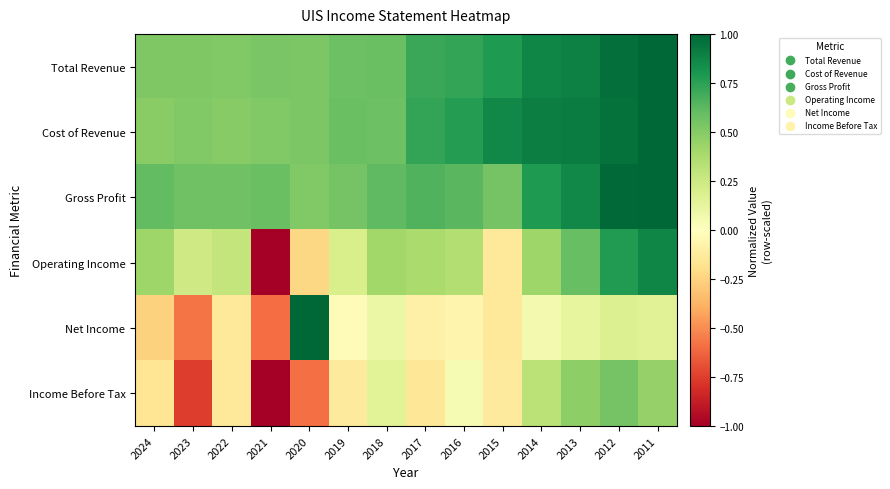

What is the total value across all series at 2020?

1.7